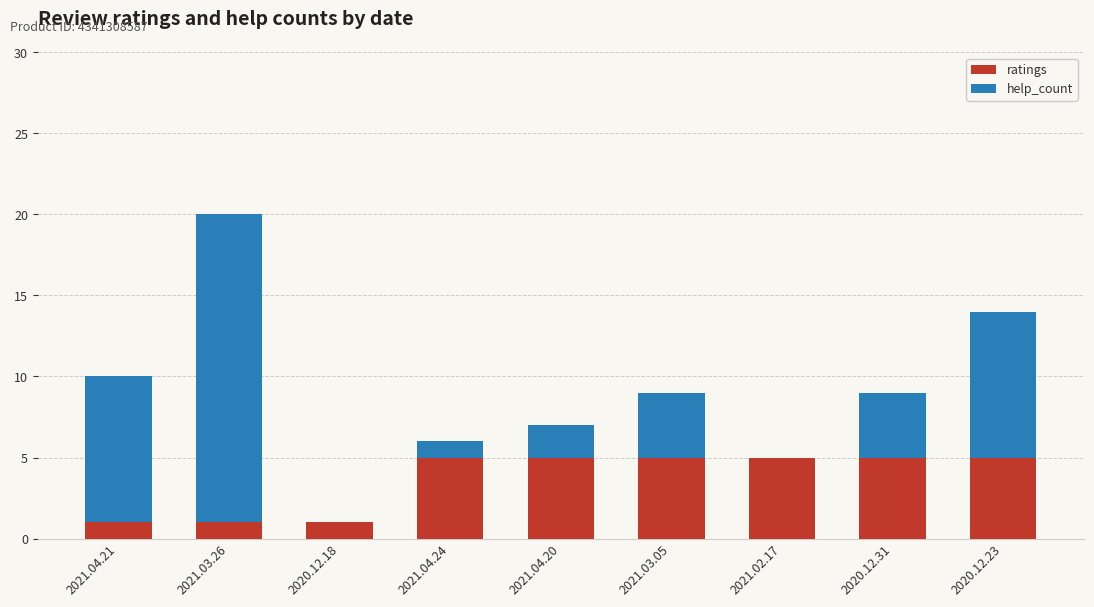

At which category is the sum across all series the highest?

2021.03.26